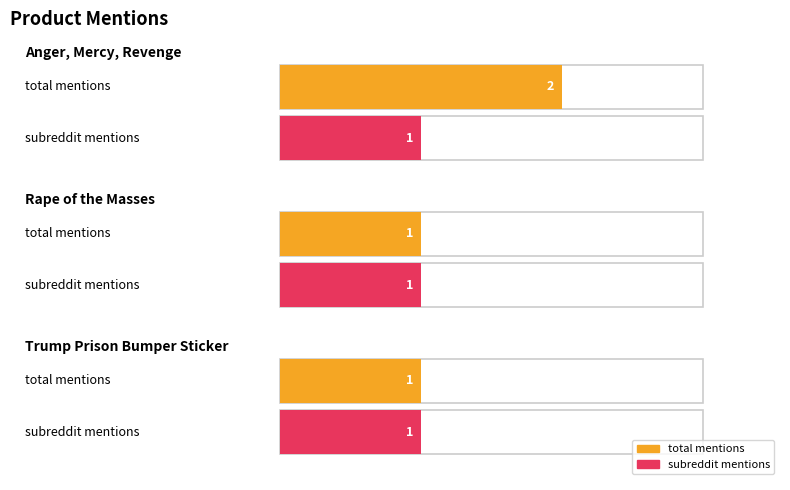

At which label does total_mentions reach its peak?

Anger, Mercy, Revenge